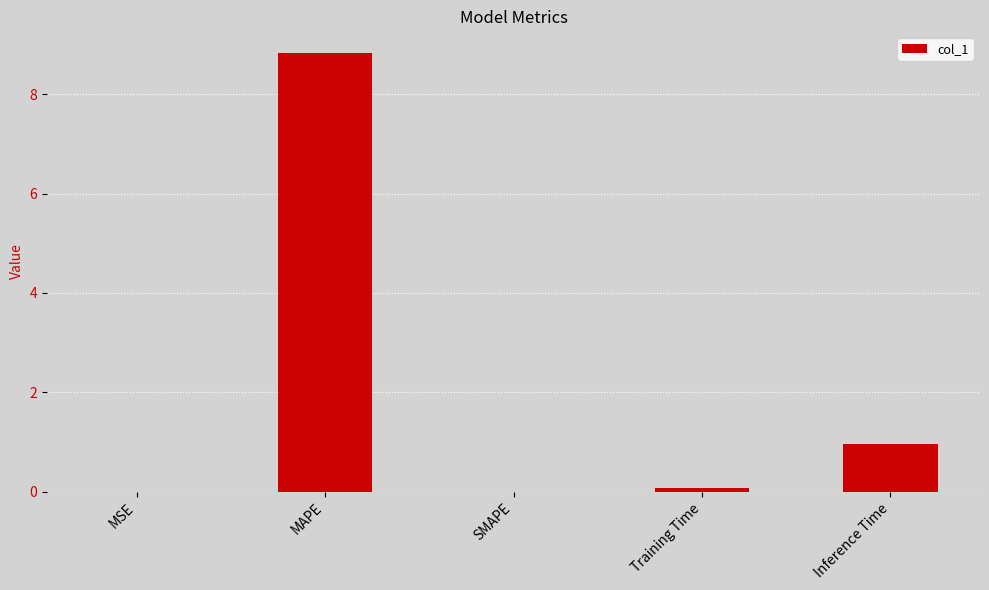

What value does the data have at MAPE?

8.8